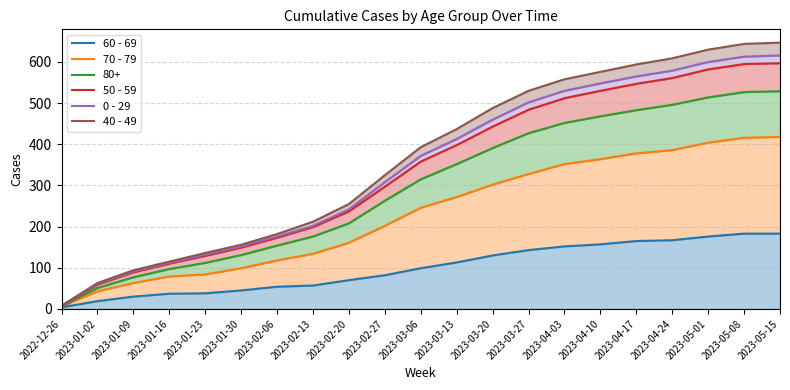

What is the approximate value of 0 - 29 at 2022-12-26, to the nearest 10?

10